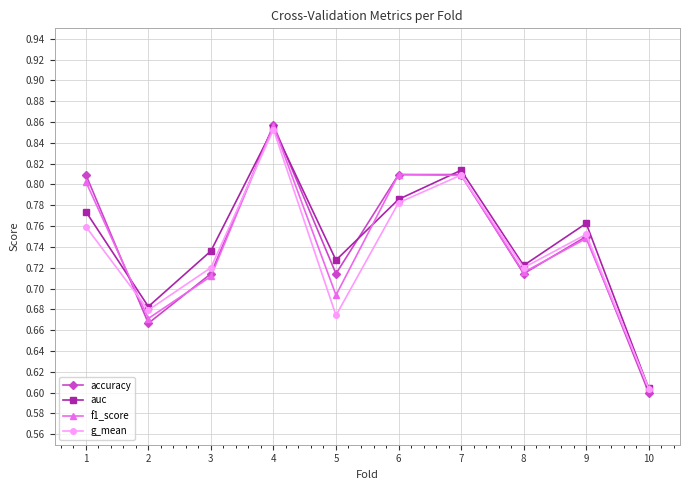

At which category does f1_score reach its first local peak?

4